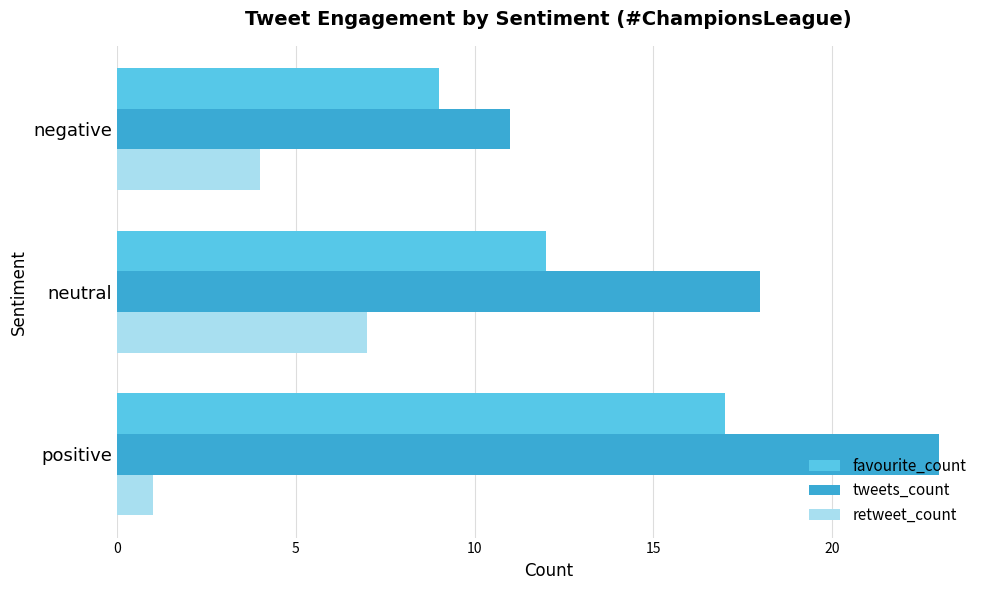

Where is tweets_count nearest to the value 17?

neutral